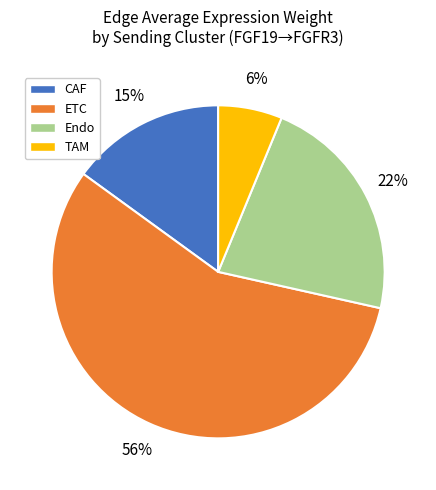

To the nearest percent, what portion does Endo represent?

22%